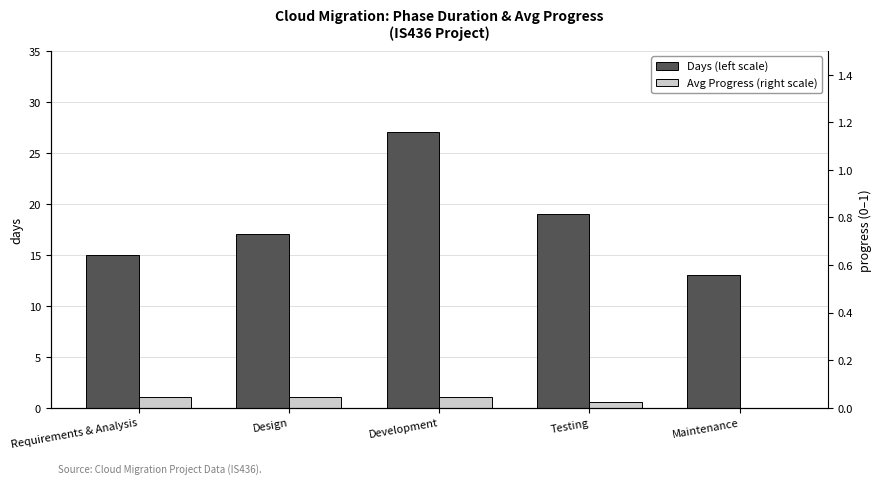

Which has a higher value, Maintenance or Testing?

Testing